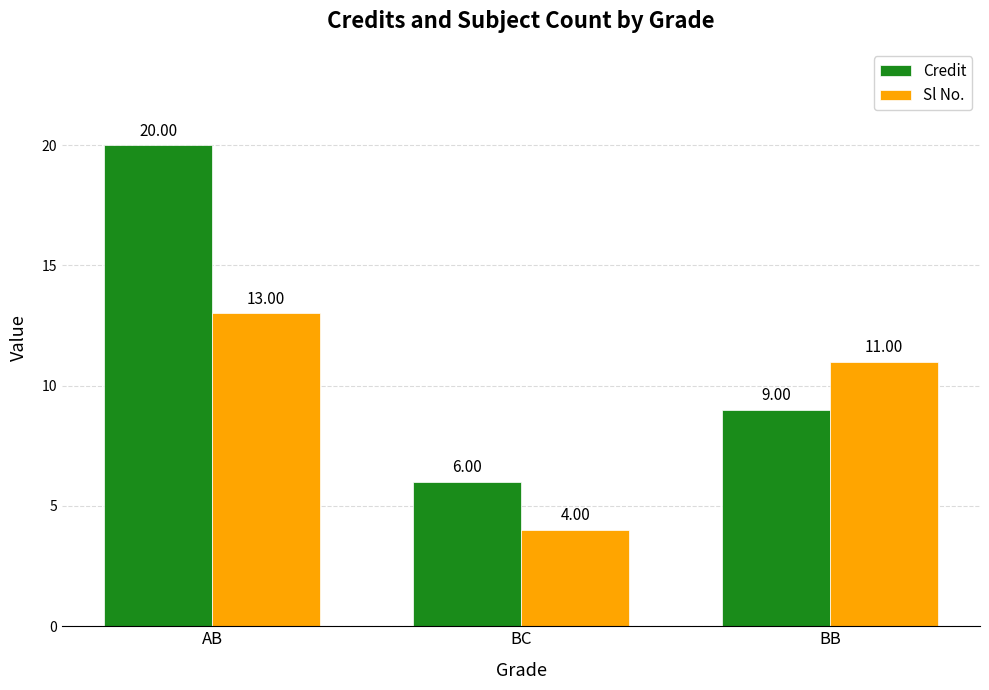

At BC, list the series in order from largest to smallest.

Credit, Sl No.